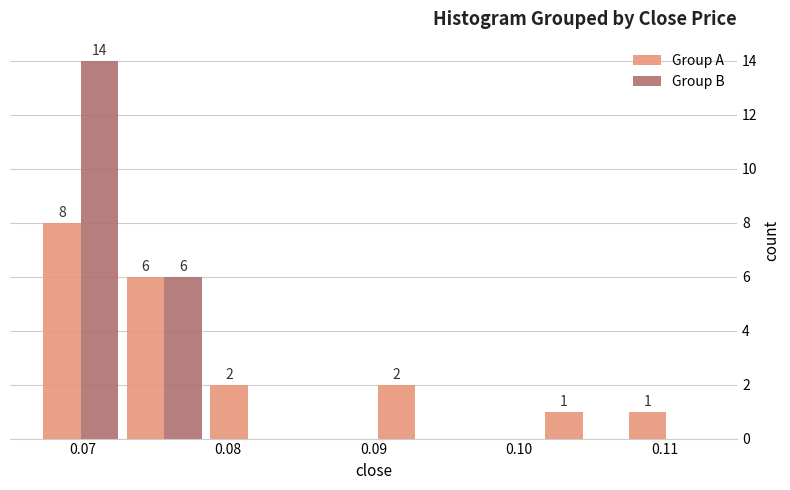

In the Group A series, which range on the x-axis has the tallest bar?

0.067 to 0.073